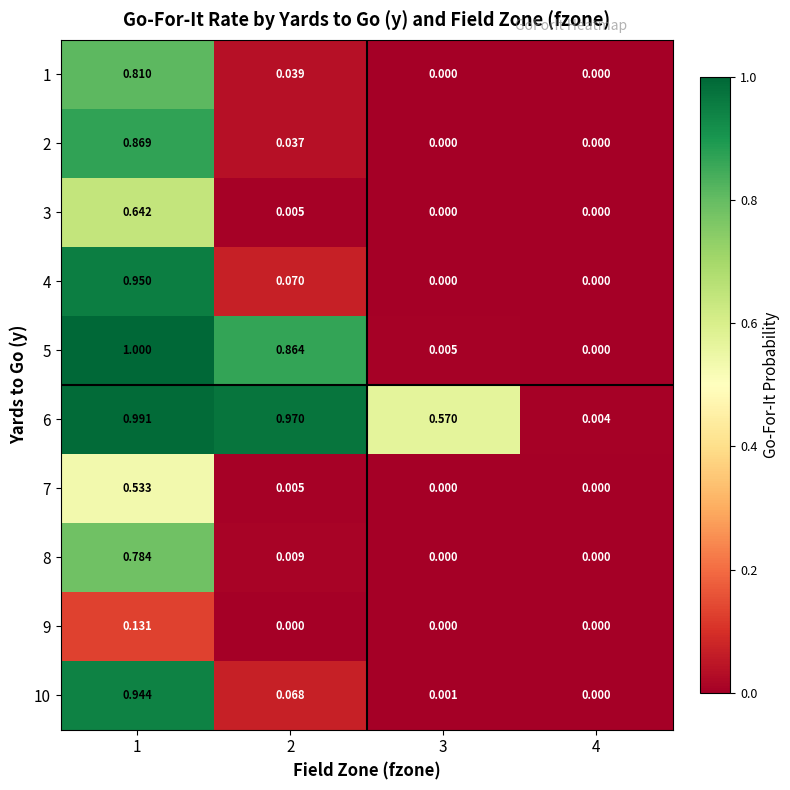

Reading left to right, list all the values displayed in this chart.

1: 1=0.8	2=0.0	3=0.0	4=0.0
2: 1=0.9	2=0.0	3=0.0	4=0.0
3: 1=0.6	2=0.0	3=0.0	4=0.0
4: 1=0.9	2=0.1	3=0.0	4=0.0
5: 1=1.0	2=0.9	3=0.0	4=0.0
6: 1=1.0	2=1.0	3=0.6	4=0.0
7: 1=0.5	2=0.0	3=0.0	4=0.0
8: 1=0.8	2=0.0	3=0.0	4=0.0
9: 1=0.1	2=0.0	3=0.0	4=0.0
10: 1=0.9	2=0.1	3=0.0	4=0.0